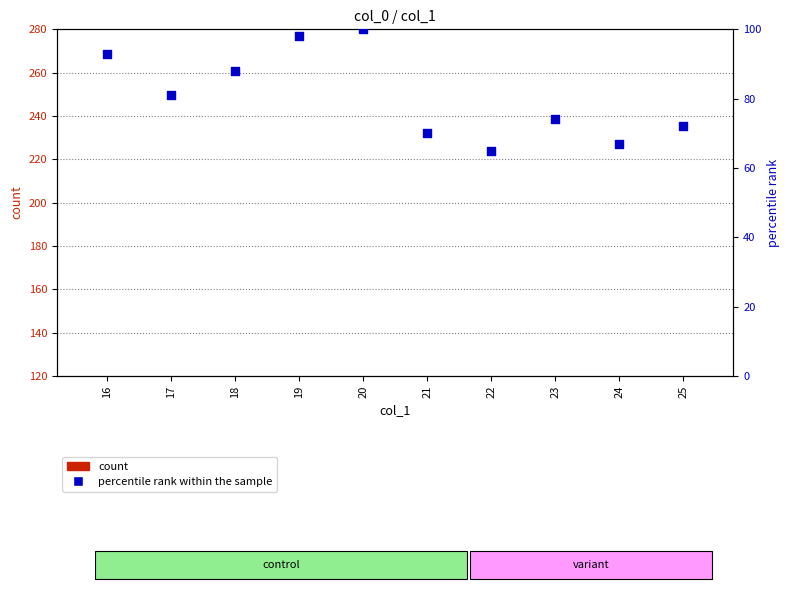

At how many categories does at least one series exceed 72?

6